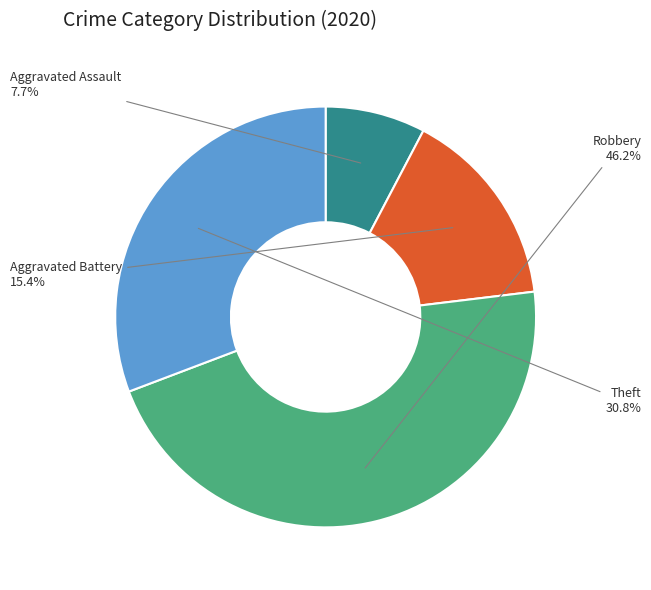

Is there a majority slice in this chart?

No